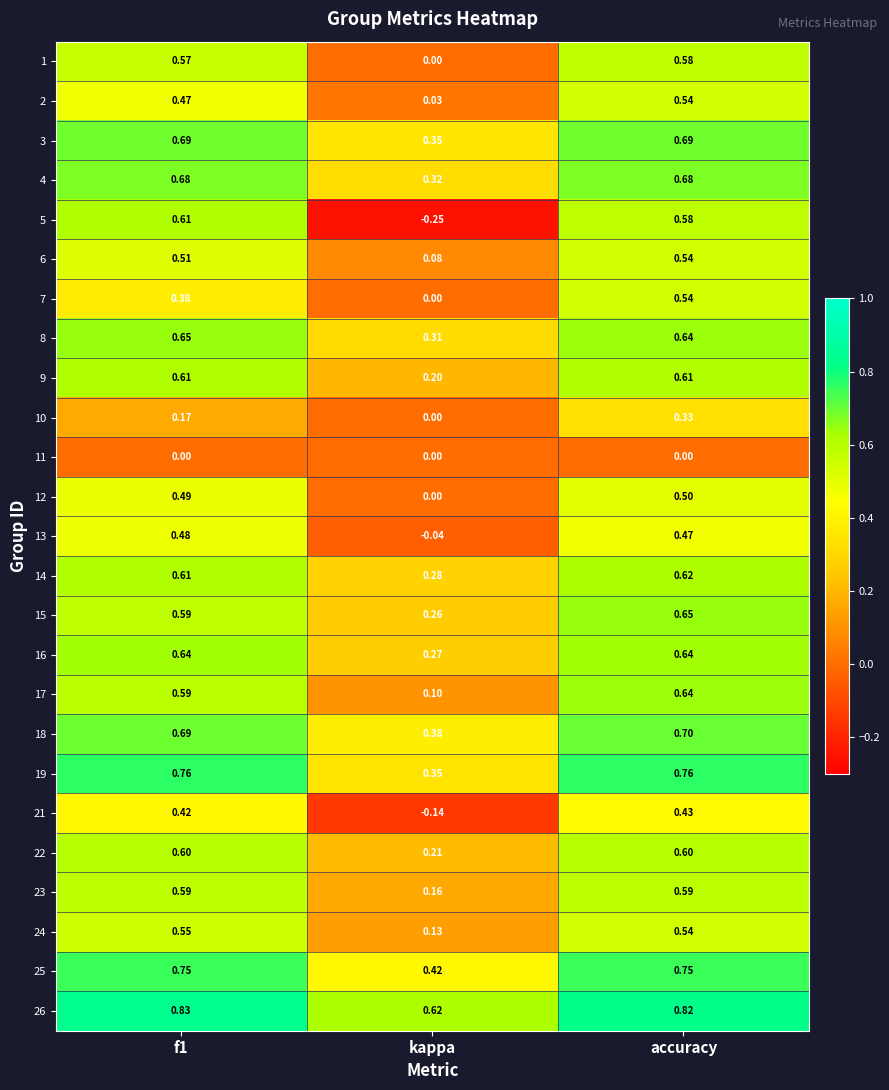

How many distinct data groups are displayed?

25